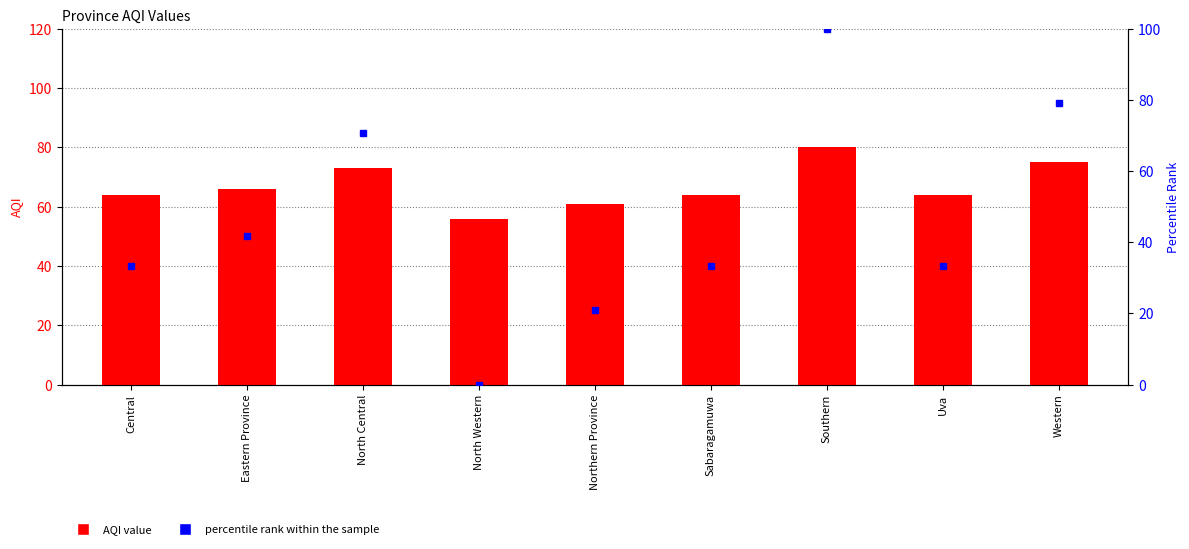

What is the difference between the percentile rank within the sample values at North Central and Uva?

37.5